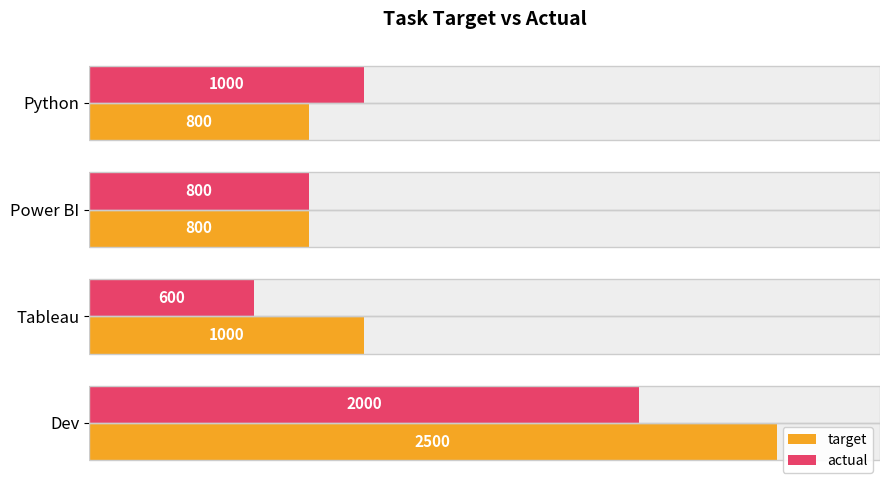

Which series has the widest spread of values?

target